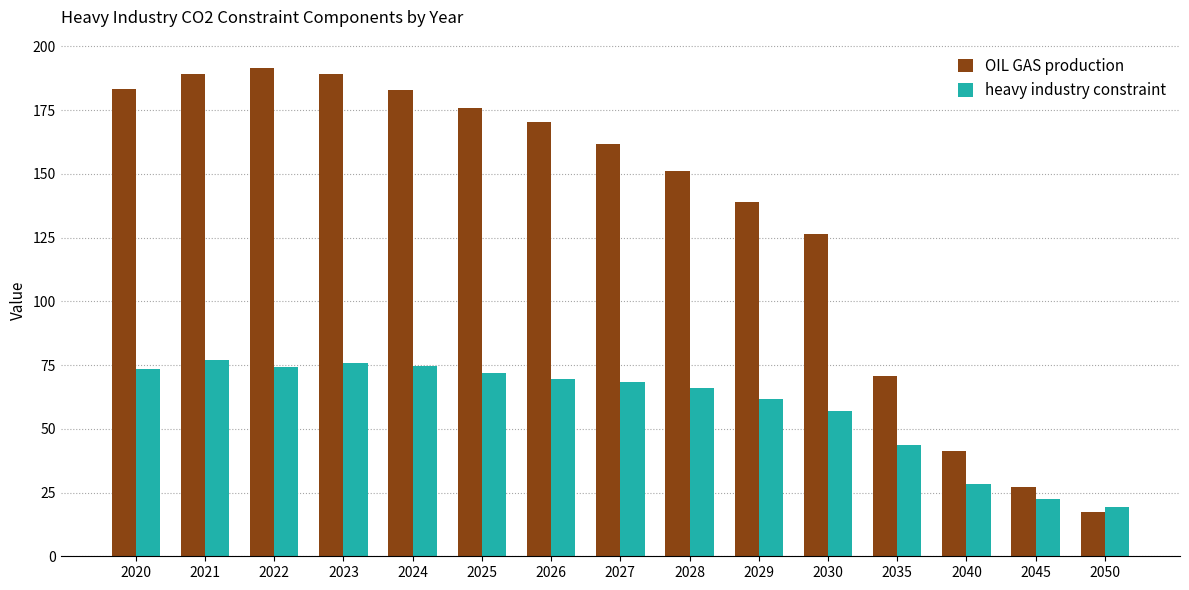

What is the minimum value shown in the chart?

17.4